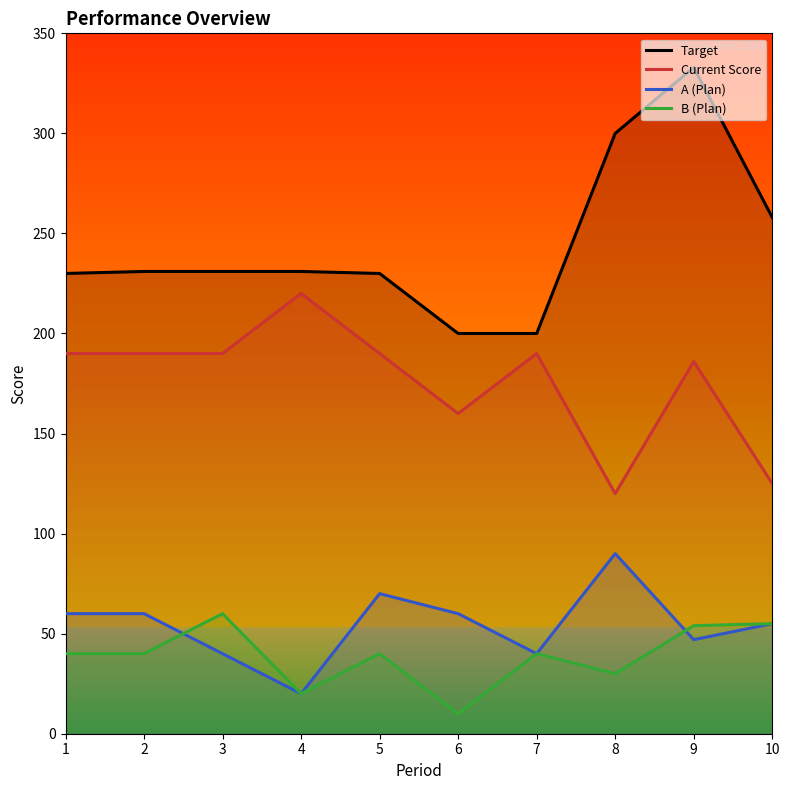

At how many categories does at least one series exceed 139?

10